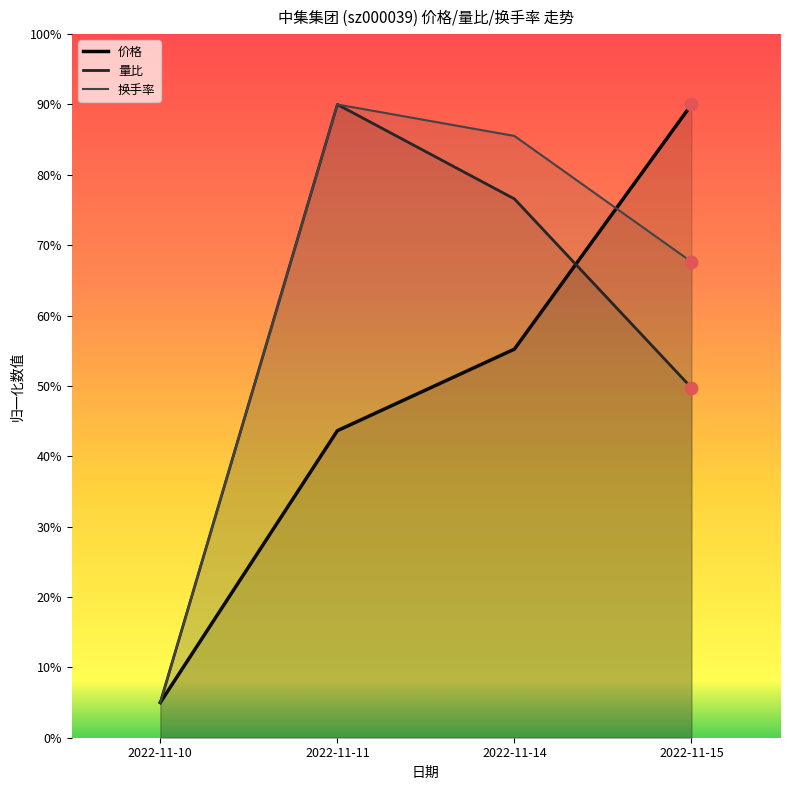

Is the value of 价格 at 2022-11-10 greater than the value of 换手率 at 2022-11-15?

No